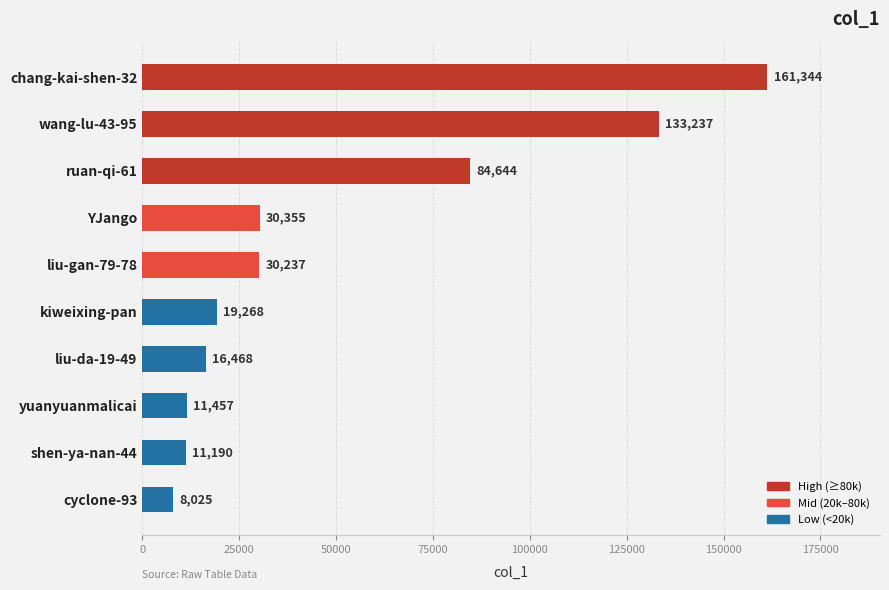

Reading bottom to top, list all the values displayed in this chart.

8025	11190	11457	16468	19268	30237	30355	84644	133237	161344